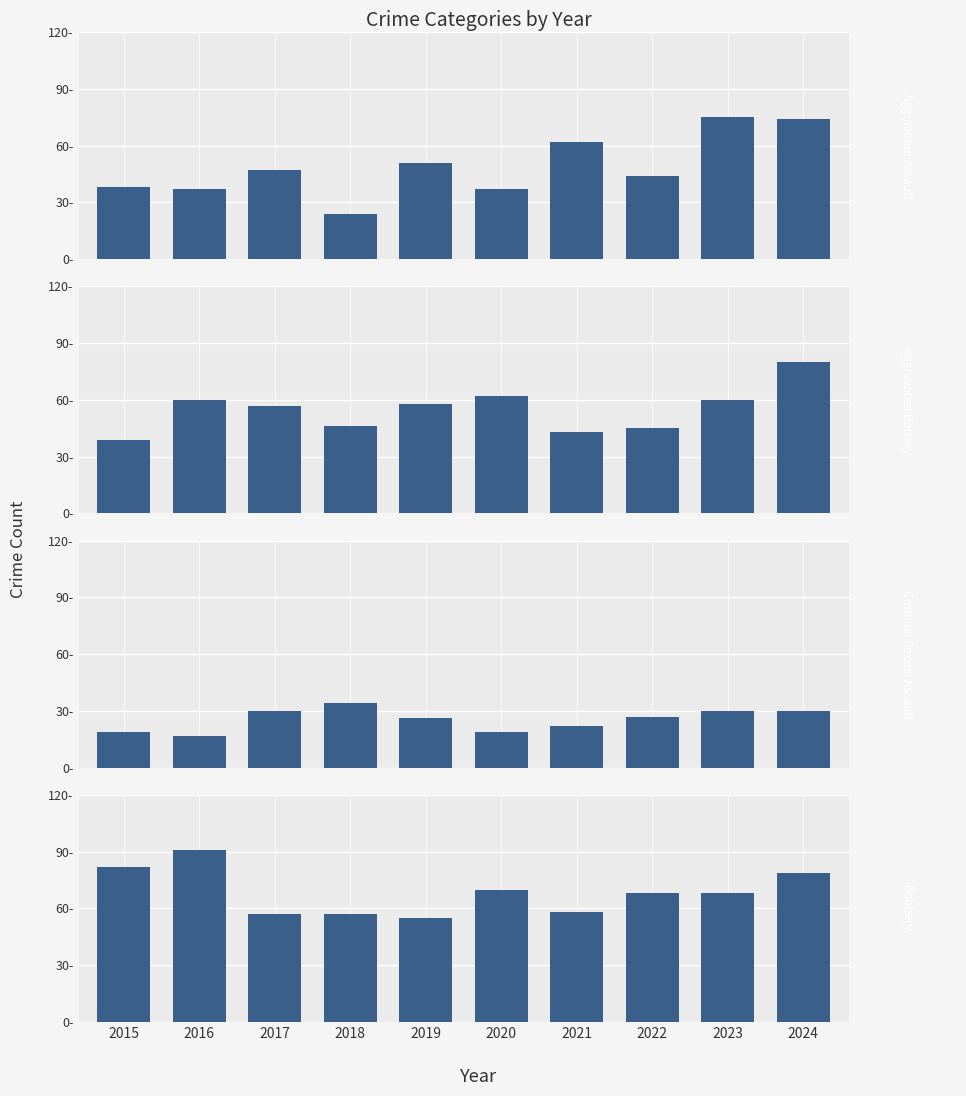

At how many categories does at least one series exceed 26?

10